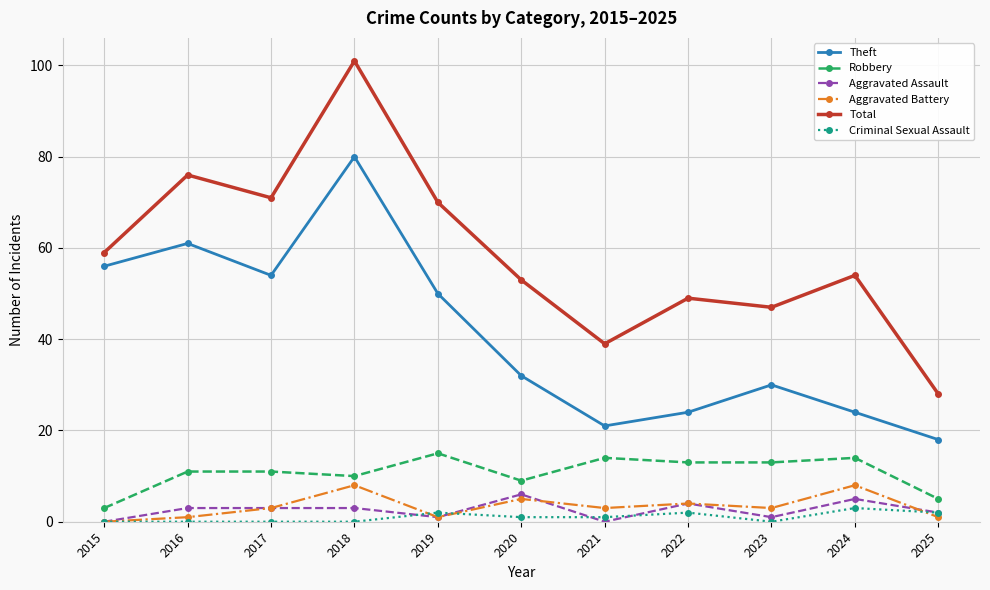

Reading left to right, extract all data points from this chart.

Theft: 56	61	54	80	50	32	21	24	30	24	18
Robbery: 3	11	11	10	15	9	14	13	13	14	5
Aggravated Assault: 0	3	3	3	1	6	0	4	1	5	2
Aggravated Battery: 0	1	3	8	1	5	3	4	3	8	1
Total: 59	76	71	101	70	53	39	49	47	54	28
Criminal Sexual Assault: 0	0	0	0	2	1	1	2	0	3	2